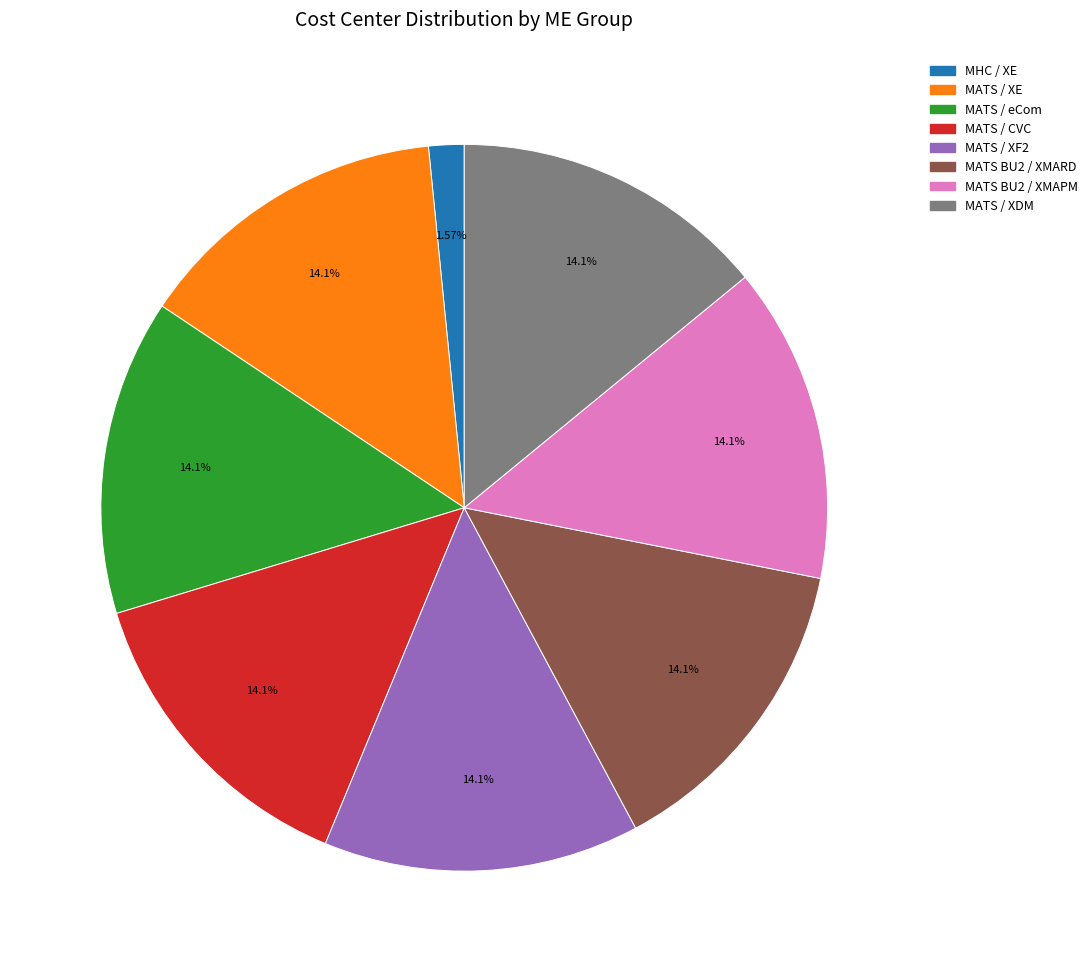

The MATS BU2 / XMAPM slice represents 14% of the pie. True or false?

True